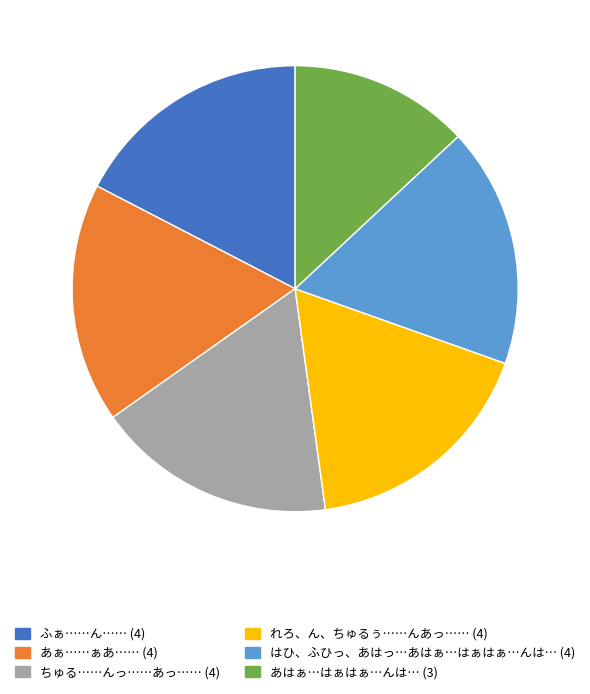

Between あはぁ…はぁはぁ…んは… and あぁ……ぁあ……, which is larger?

あぁ……ぁあ……